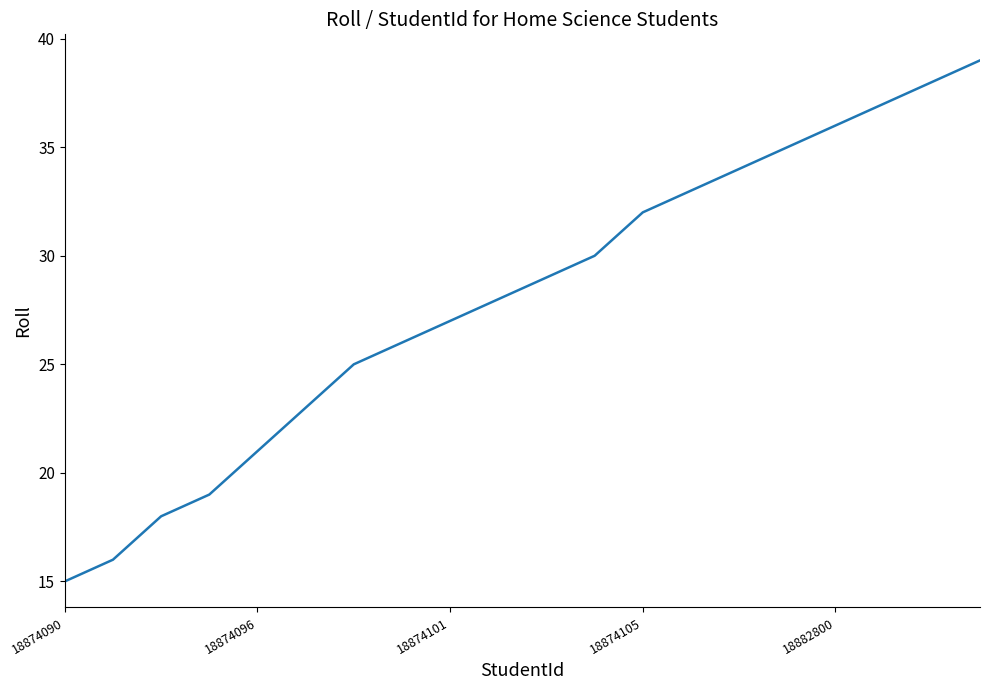

True or false: the data has more than 0 interior local peaks.

False